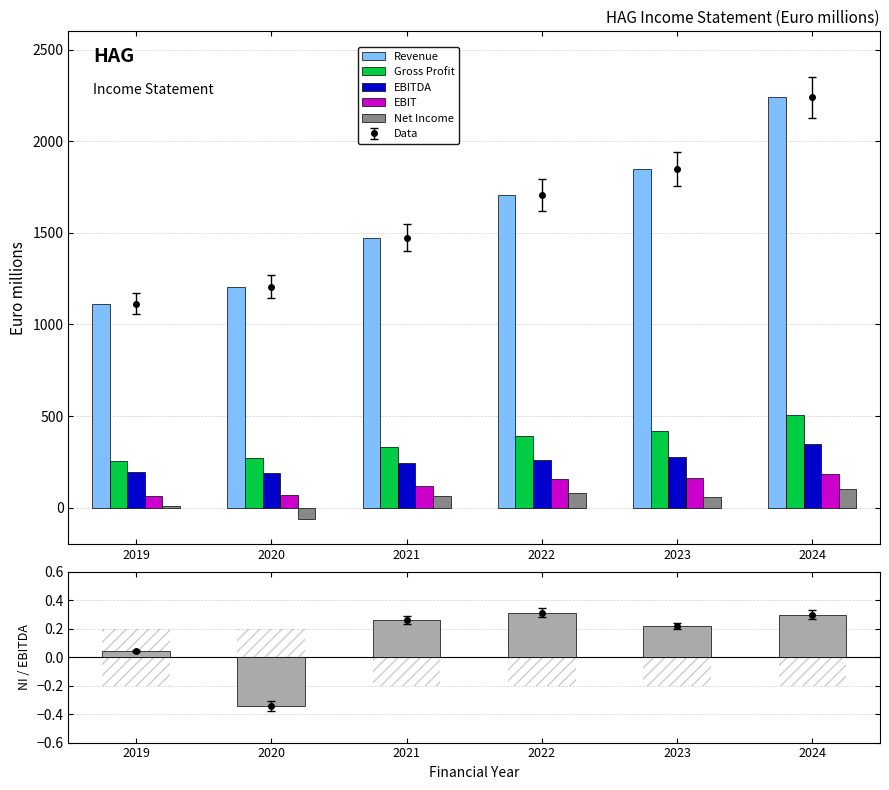

How many groups of bars are there?

6